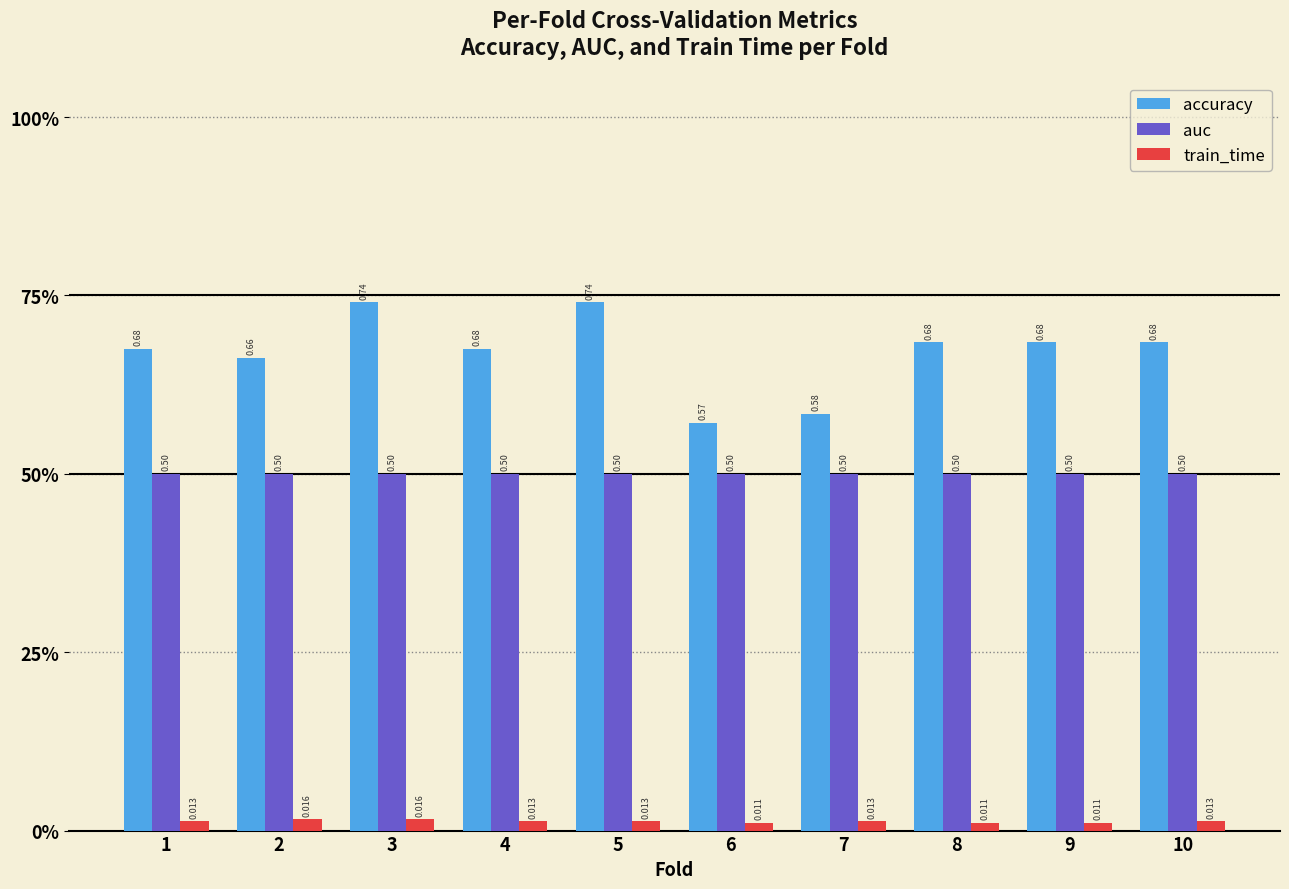

Is the value of accuracy at 9 greater than the value of train_time at 7?

Yes